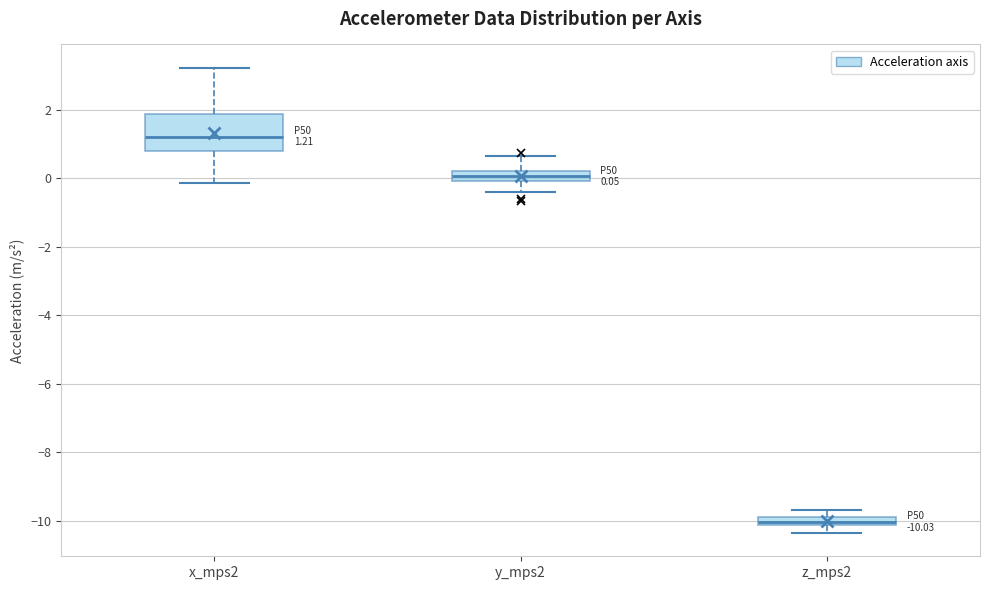

Comparing the boxes themselves (not the whiskers), which one is the tallest?

x_mps2